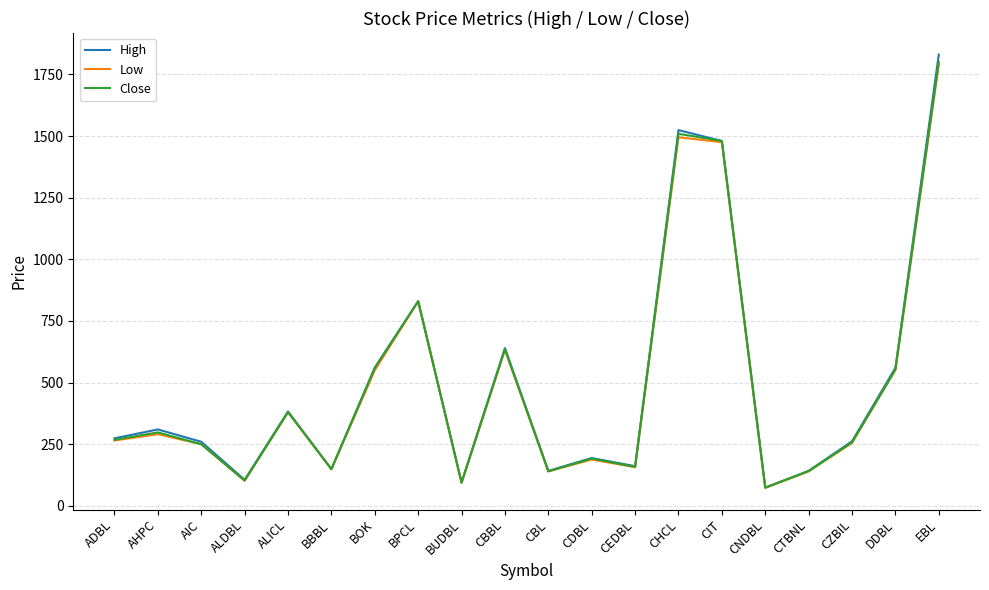

Which series has the widest spread of values?

High